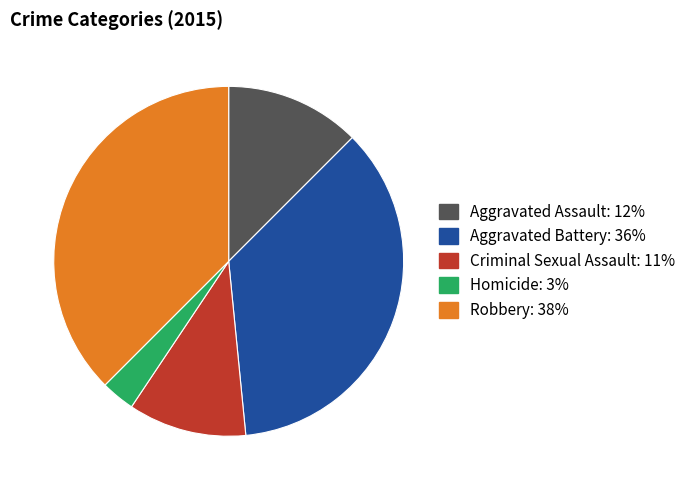

The Aggravated Assault slice represents 21% of the pie. True or false?

False